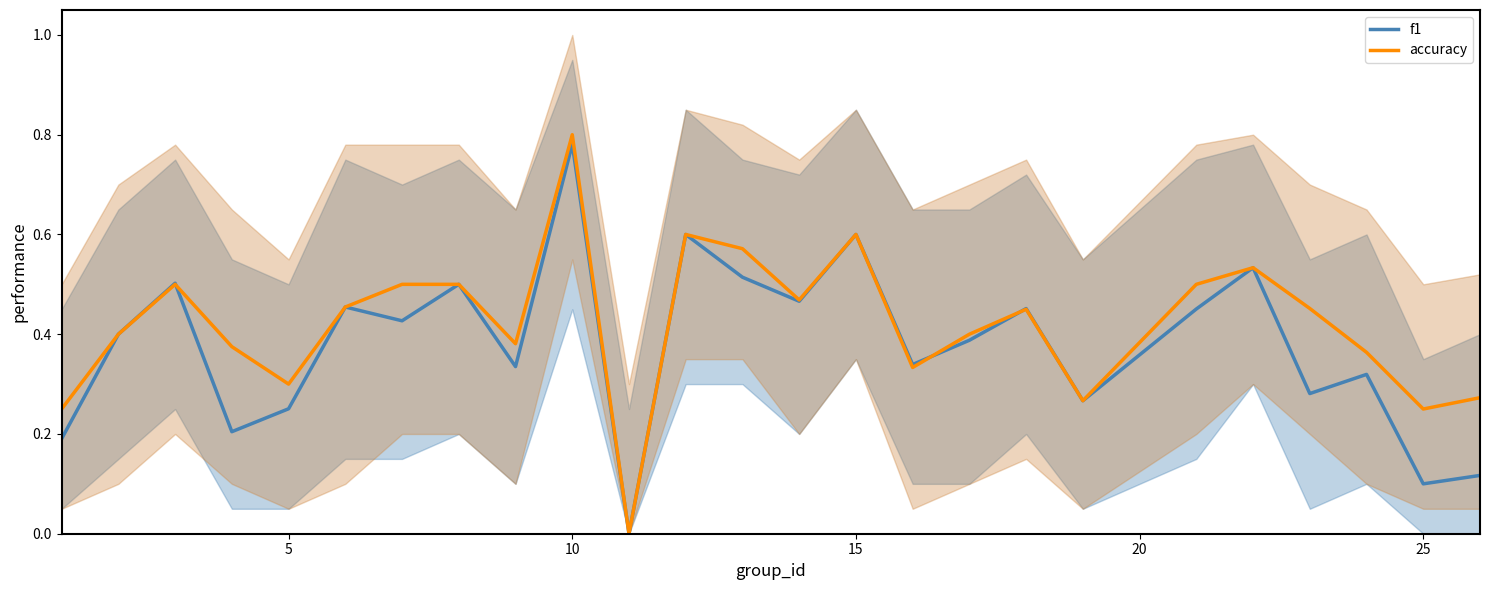

Which category has the highest value in the f1 series?

10